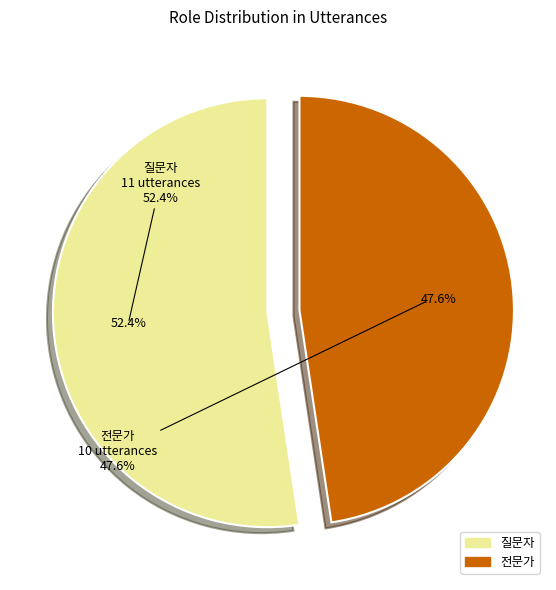

What is the ratio of the value at 질문자 to the value at 전문가?

1.1